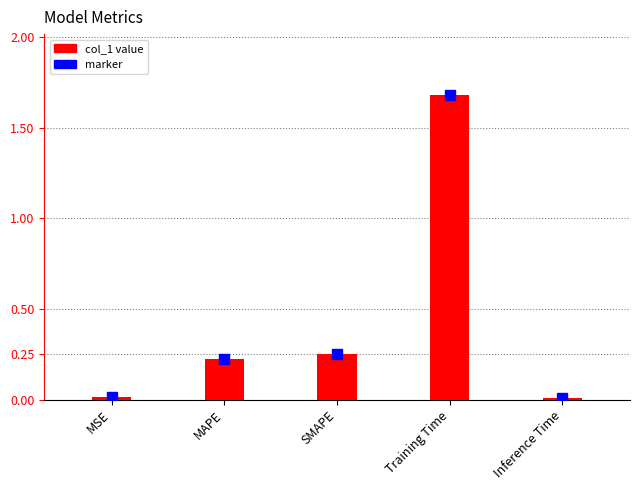

What position from the right is MAPE?

4